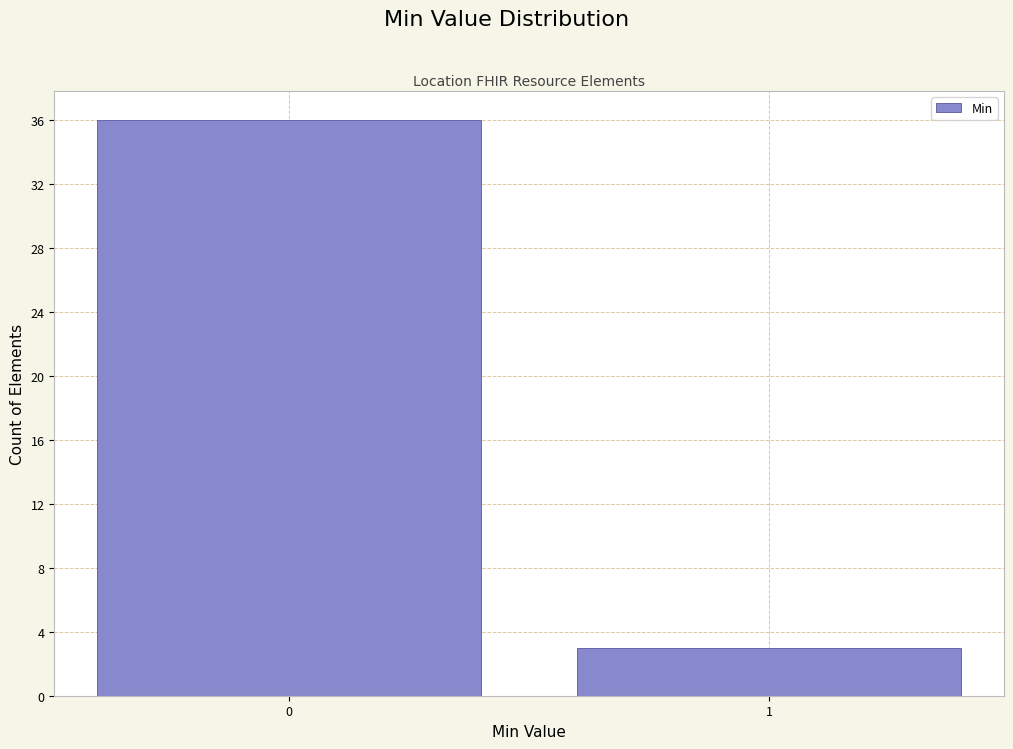

Reading left to right, what are all the values shown in this chart?

0=36	1=3